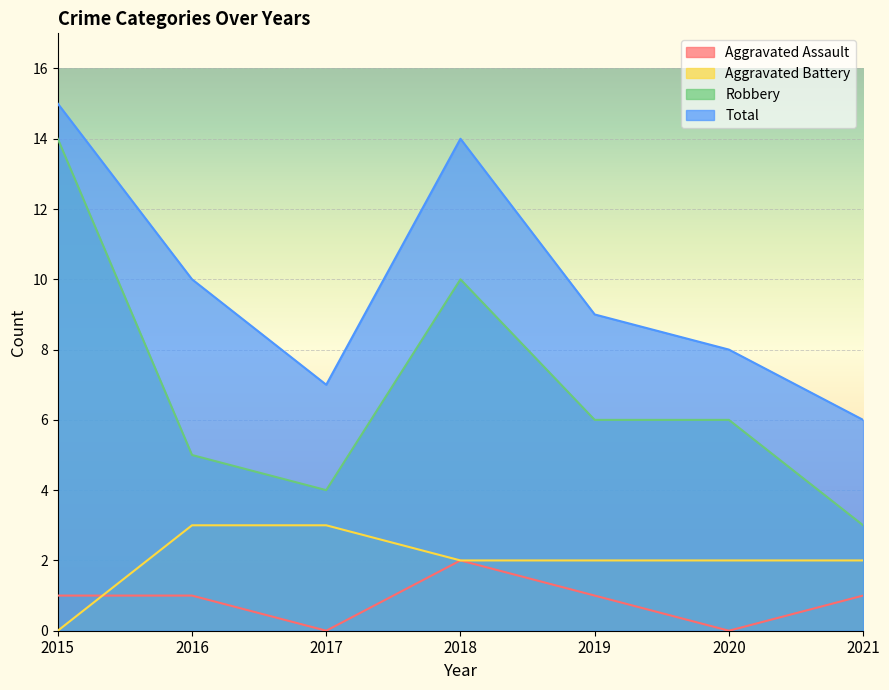

True or false: Aggravated Assault has a value of -1 at 2020.

False